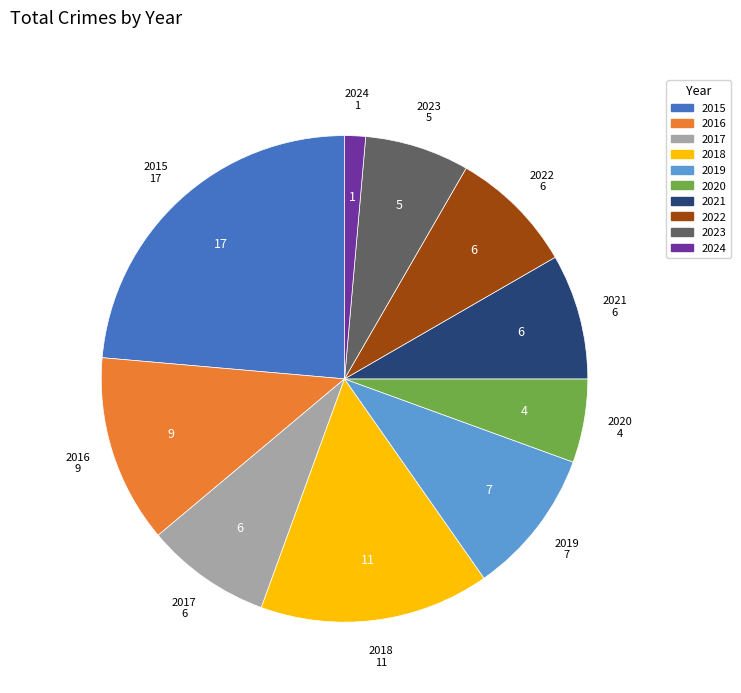

Is it true that 2021 is 8% of the pie?

True